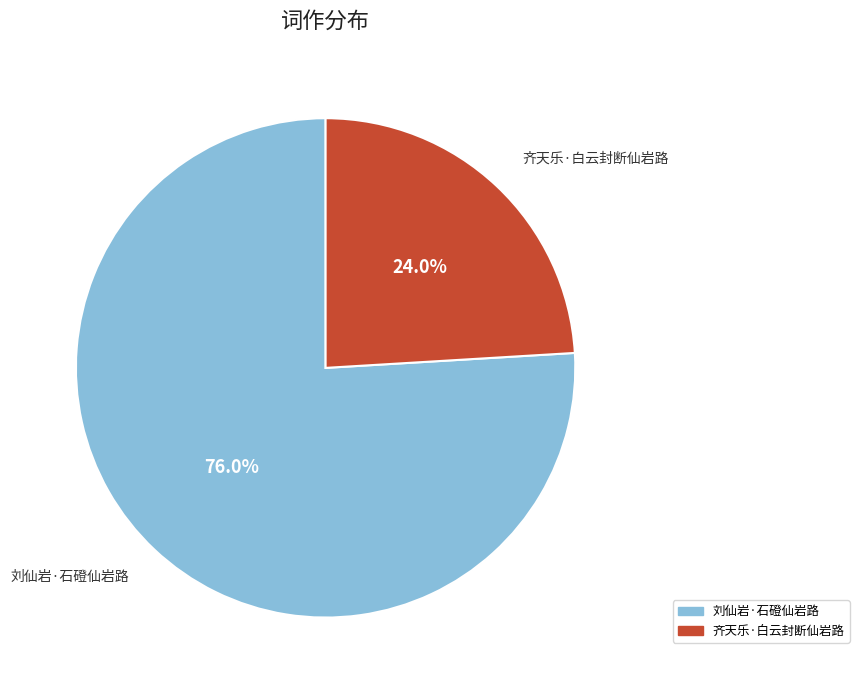

Which category has the smallest portion of the pie?

齐天乐·白云封断仙岩路